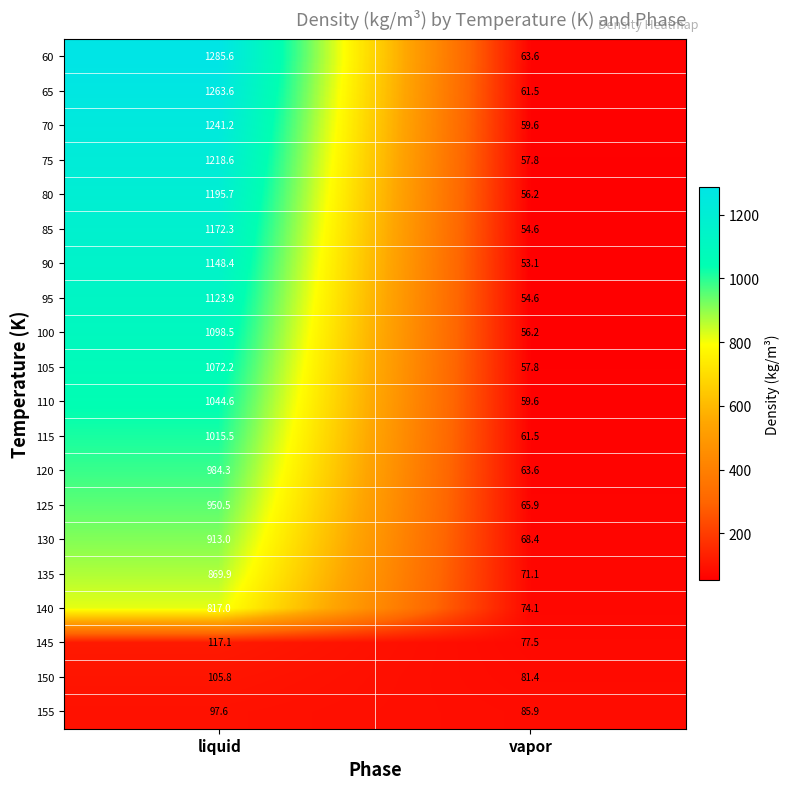

What is the average value of the 140 series?

445.6